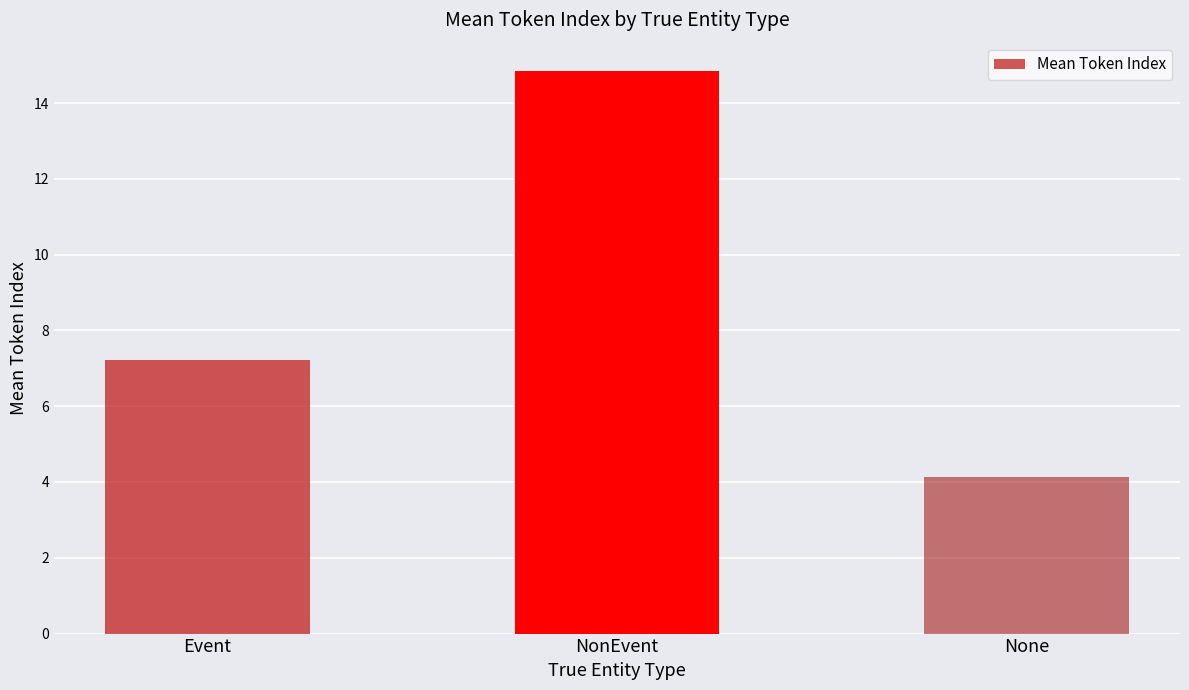

How many bars are there in total?

3